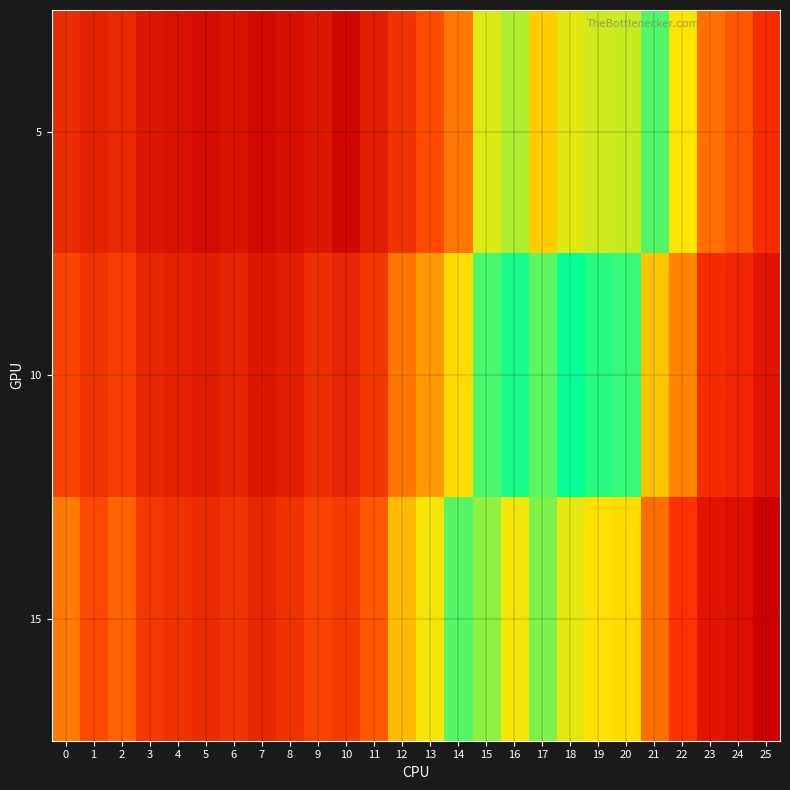

Reading left to right, list all the values displayed in this chart.

5: 0=0.7	1=0.7	2=0.7	3=0.7	4=0.7	5=0.7	6=0.7	7=0.7	8=0.7	9=0.7	10=0.7	11=0.7	12=0.7	13=0.6	14=0.6	15=0.6	16=0.6	17=0.6	18=0.6	19=0.6	20=0.6	21=0.6	22=0.5	23=0.5	24=0.5	25=0.5
10: 0=0.6	1=0.7	2=0.6	3=0.7	4=0.7	5=0.7	6=0.7	7=0.7	8=0.7	9=0.7	10=0.7	11=0.6	12=0.6	13=0.6	14=0.6	15=0.6	16=0.6	17=0.6	18=0.6	19=0.6	20=0.6	21=0.5	22=0.5	23=0.5	24=0.5	25=0.4
15: 0=0.6	1=0.6	2=0.6	3=0.6	4=0.7	5=0.7	6=0.6	7=0.7	8=0.7	9=0.6	10=0.6	11=0.6	12=0.6	13=0.6	14=0.6	15=0.5	16=0.5	17=0.5	18=0.5	19=0.5	20=0.5	21=0.5	22=0.5	23=0.4	24=0.4	25=0.4